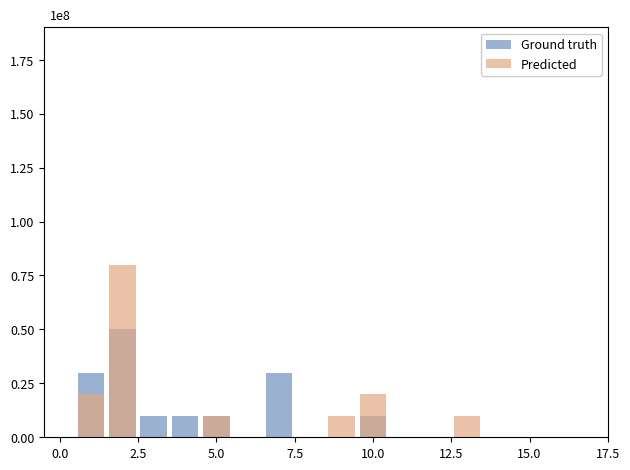

Which has a higher value, 16 or 7.5?

7.5